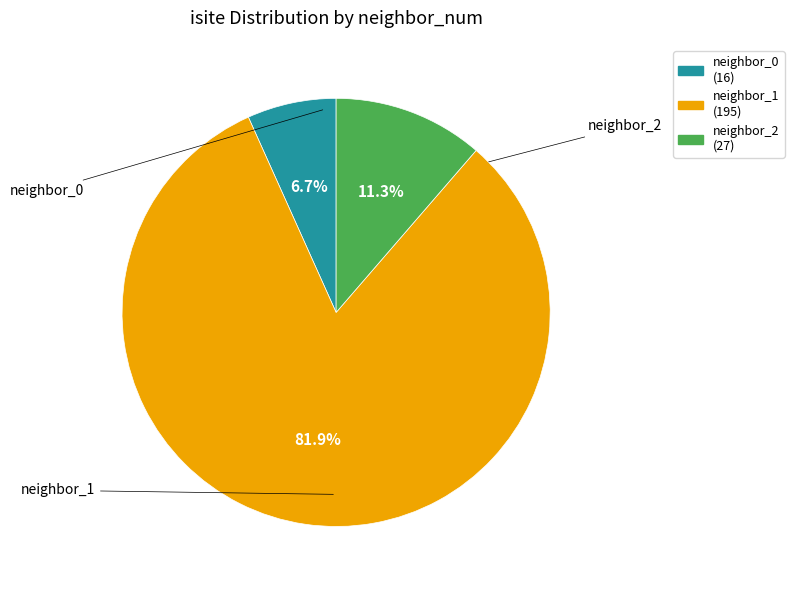

Does any single category account for the majority?

Yes